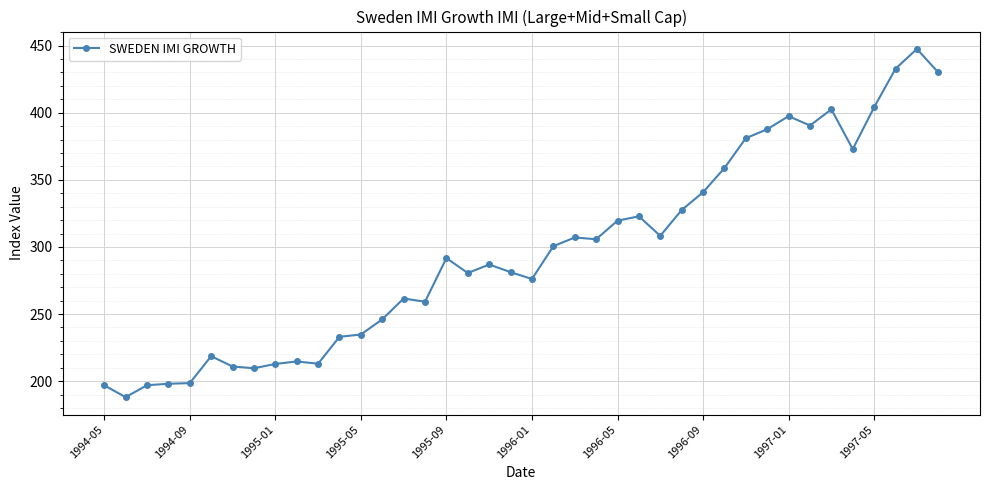

What is the sum of all values?

11846.2